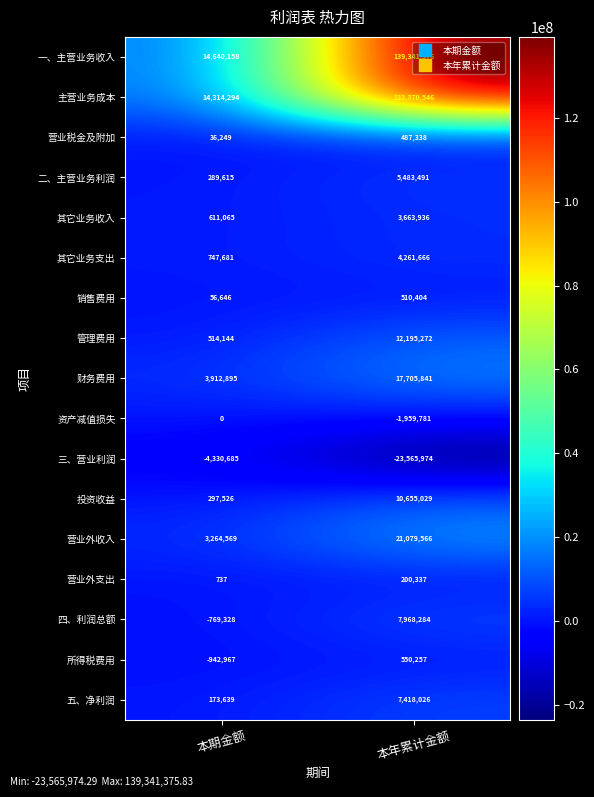

List the series in order of their peak value, highest first.

一、主营业务收入, 主营业务成本, 营业外收入, 财务费用, 管理费用, 投资收益, 四、利润总额, 五、净利润, 二、主营业务利润, 其它业务支出, 其它业务收入, 所得税费用, 销售费用, 营业税金及附加, 营业外支出, 资产减值损失, 三、营业利润